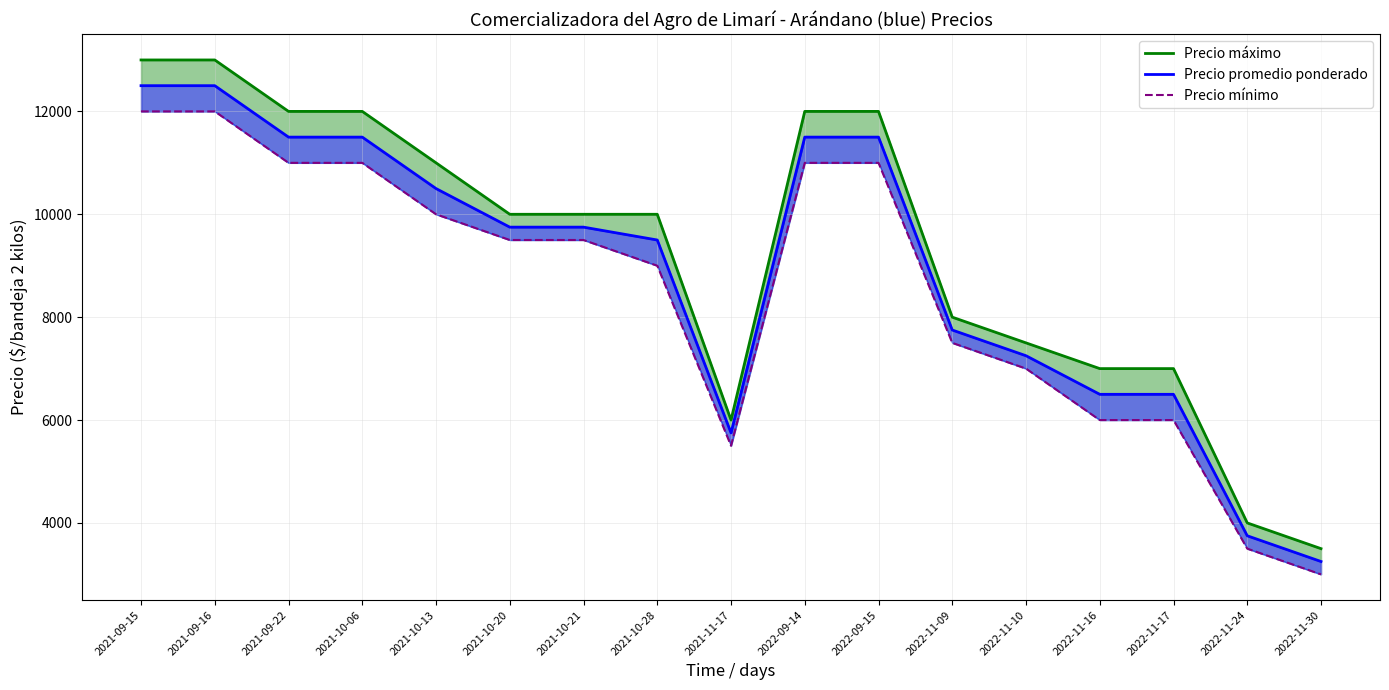

What is the smallest value displayed?

3000